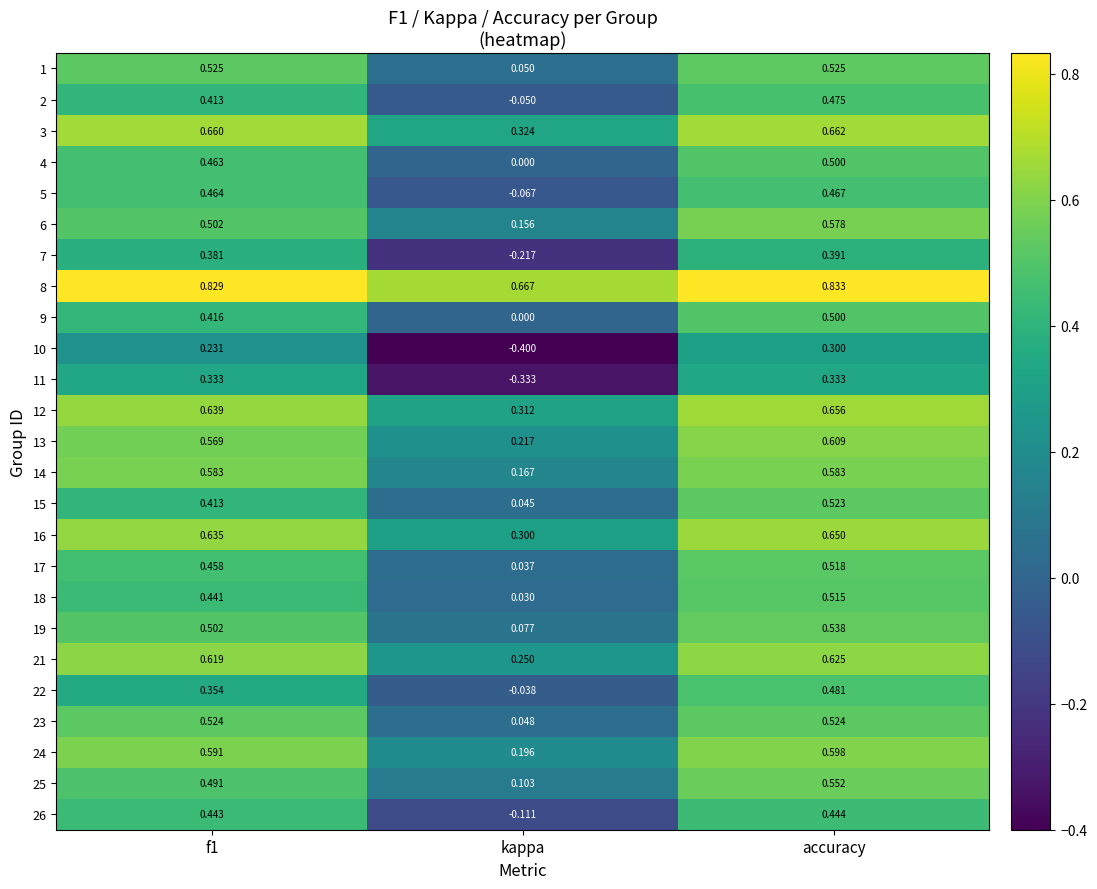

At which label is 4 closest to 0?

kappa